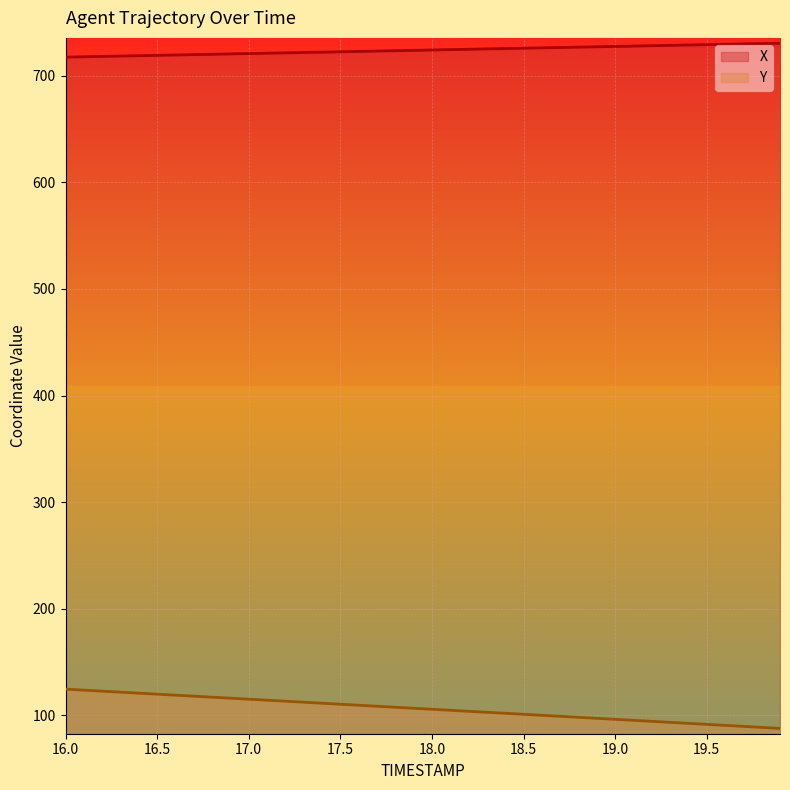

What is the maximum value for X?

730.7